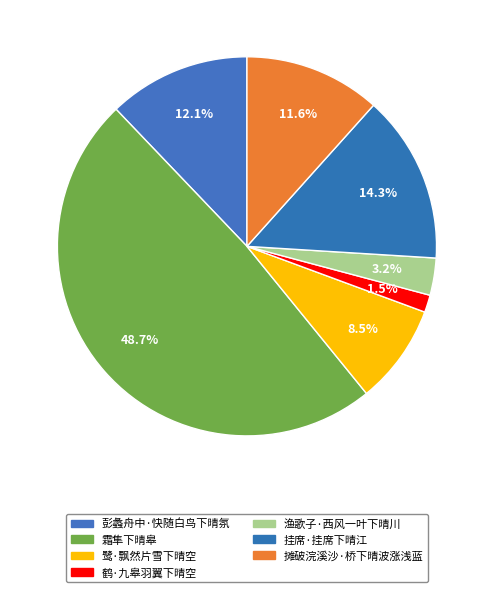

Does any single category account for the majority?

No